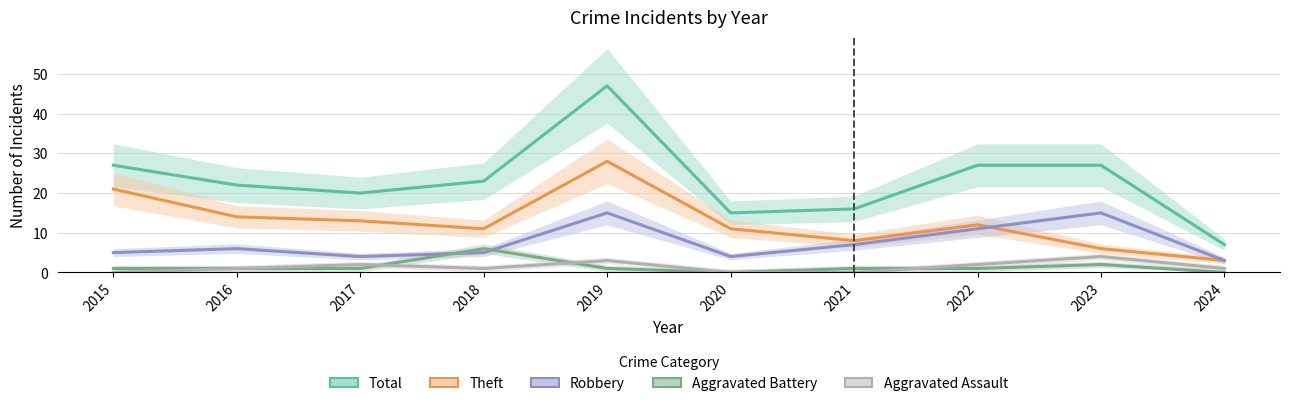

What is the value of the Robbery point at the 7th from the left?

7